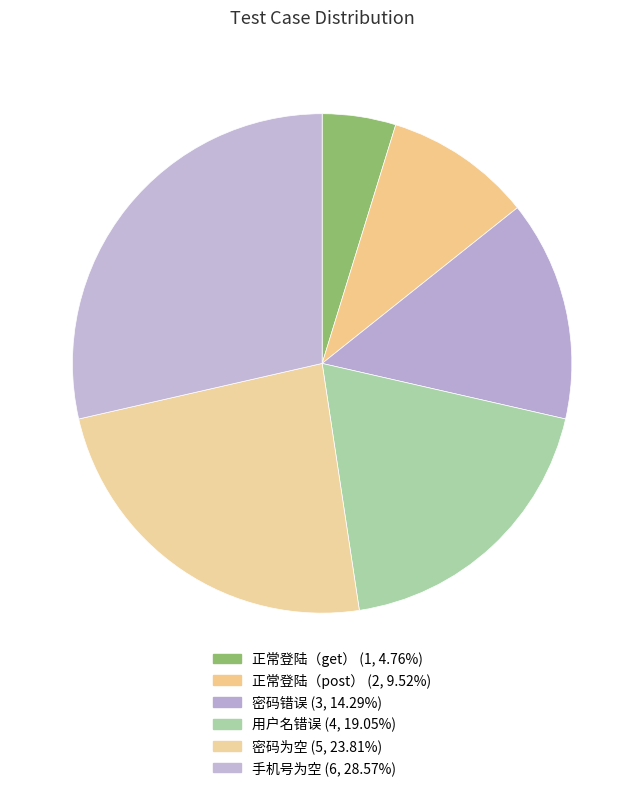

Is 正常登陆（get） the majority of the pie?

No